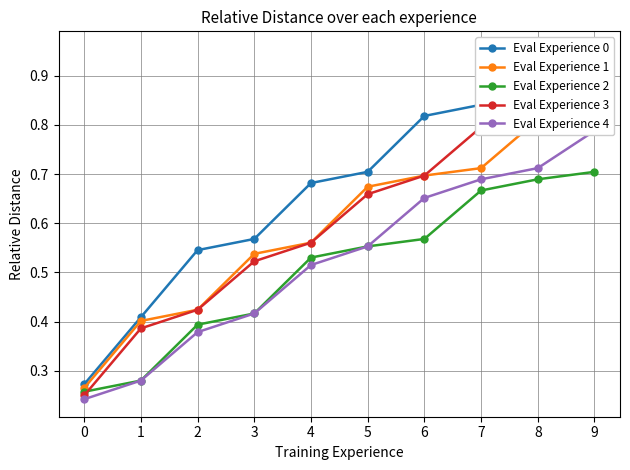

What is the sum of the Eval Experience 3 values at 2 and 4?

1.0